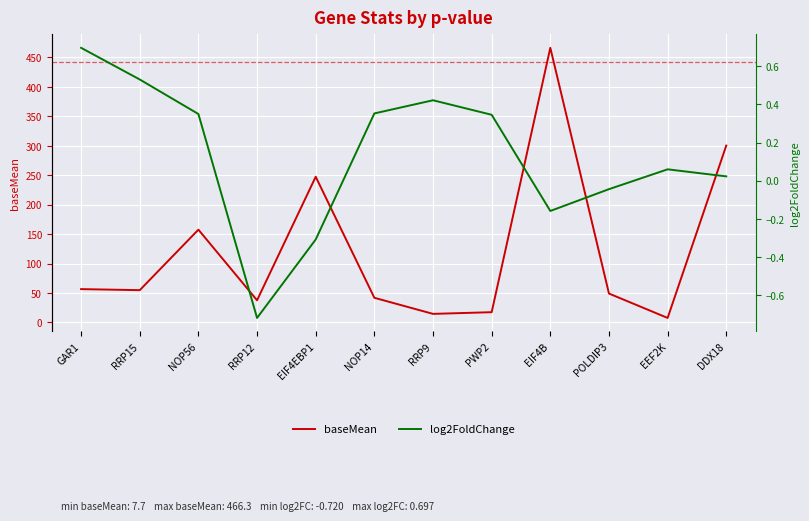

What is the greatest value displayed?

466.3